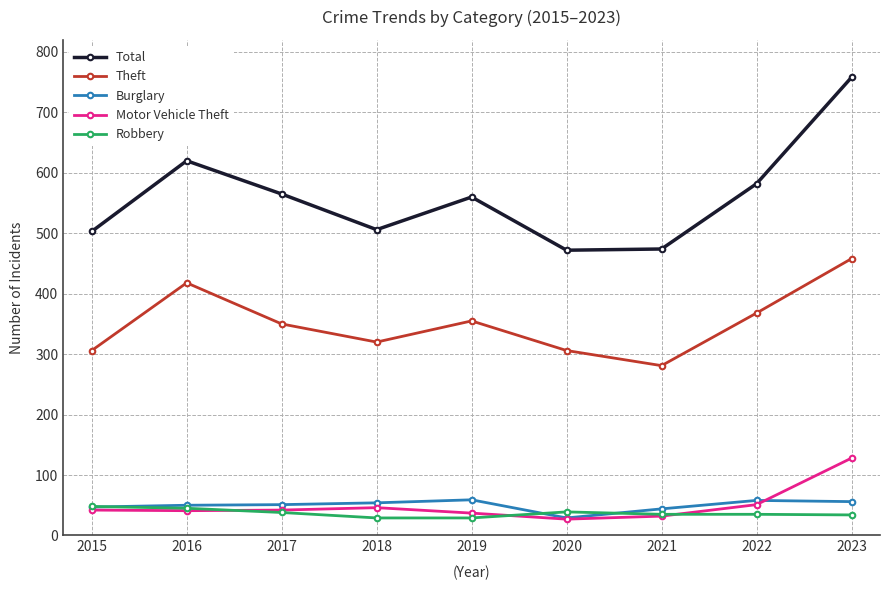

What value does the Burglary series have at 2015?

47